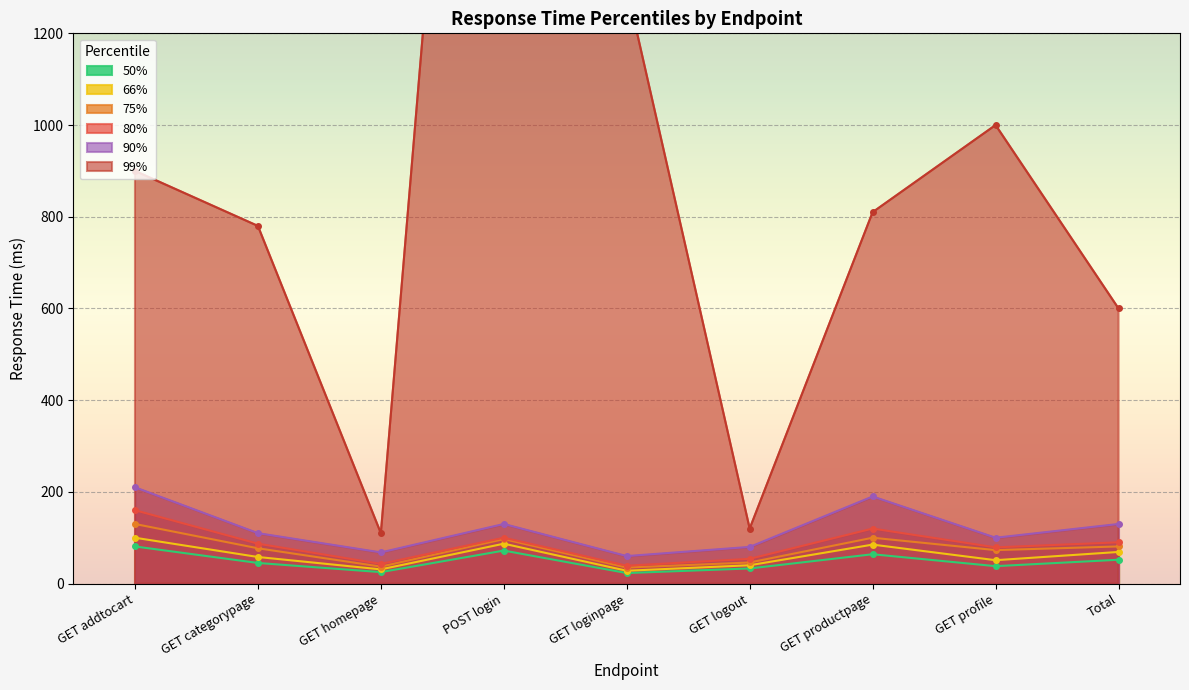

At which label is 99% closest to 1705?

GET loginpage